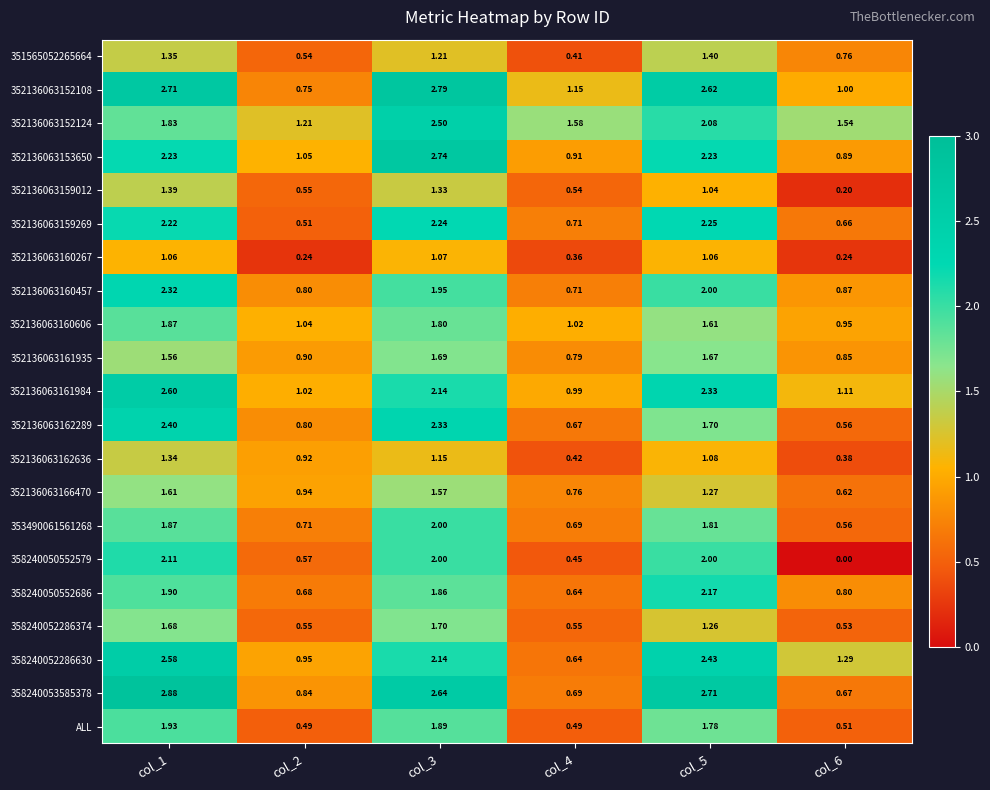

How many categories are shown in the chart?

6